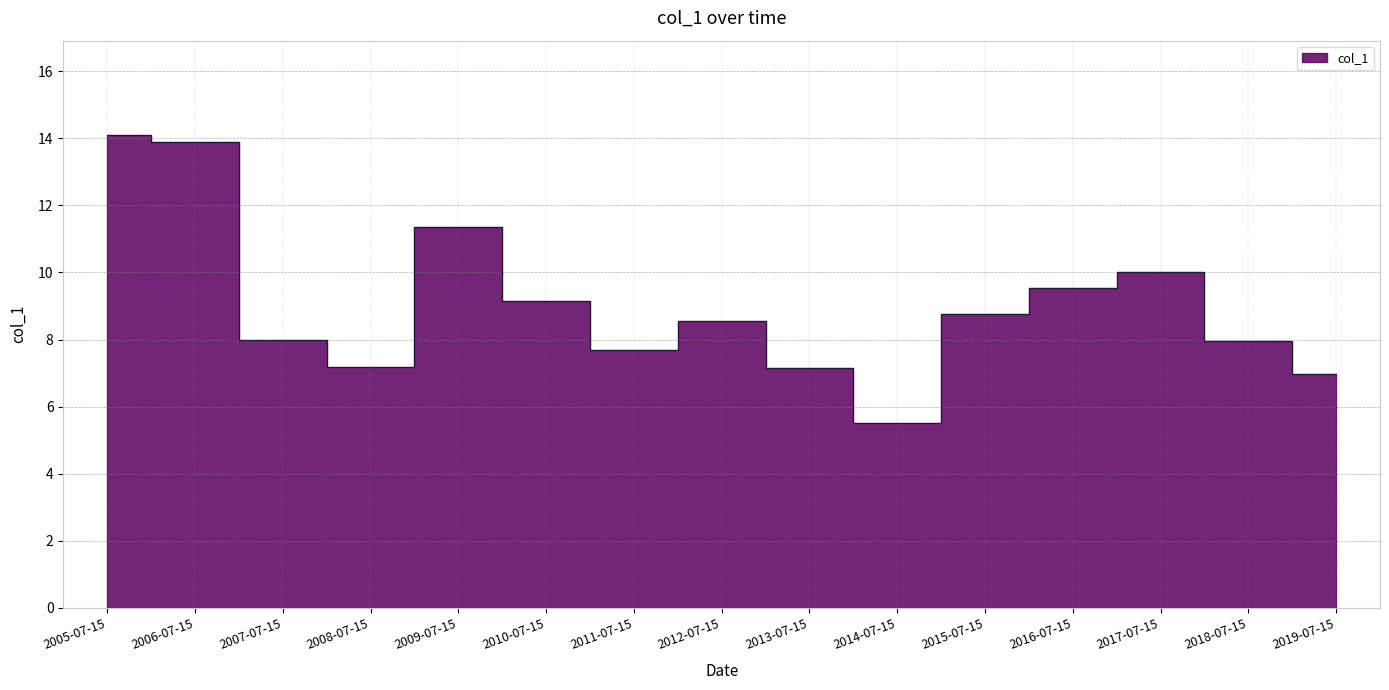

Does the chart have visible grid lines?

Yes